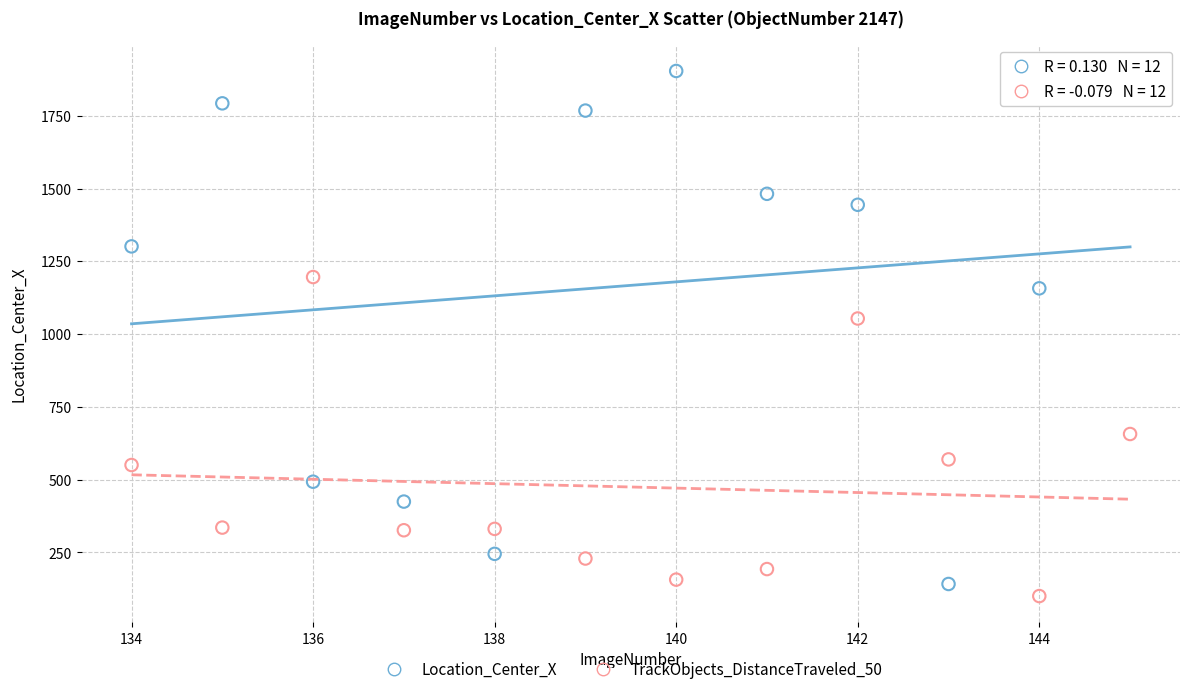

Across all series, what Y value is closest to 1002?

1053.7